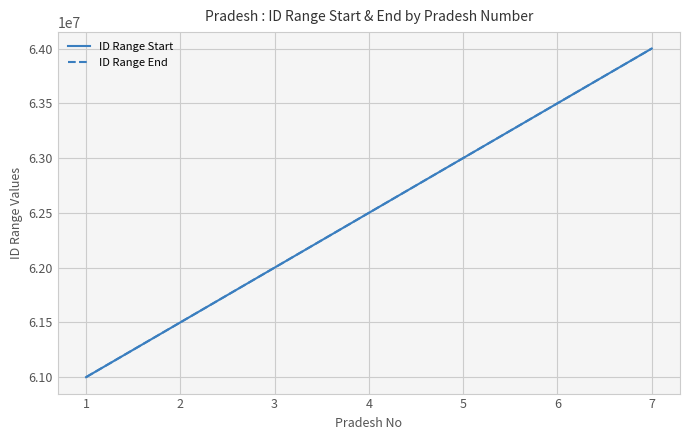

At how many categories does at least one series exceed 63522498?

1